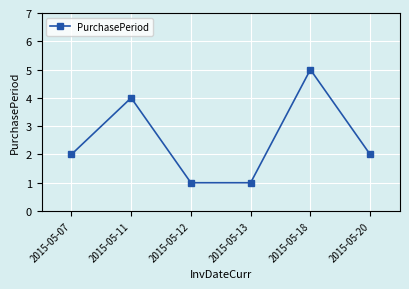

How many points are higher than both their immediate neighbors (excluding endpoints)?

2